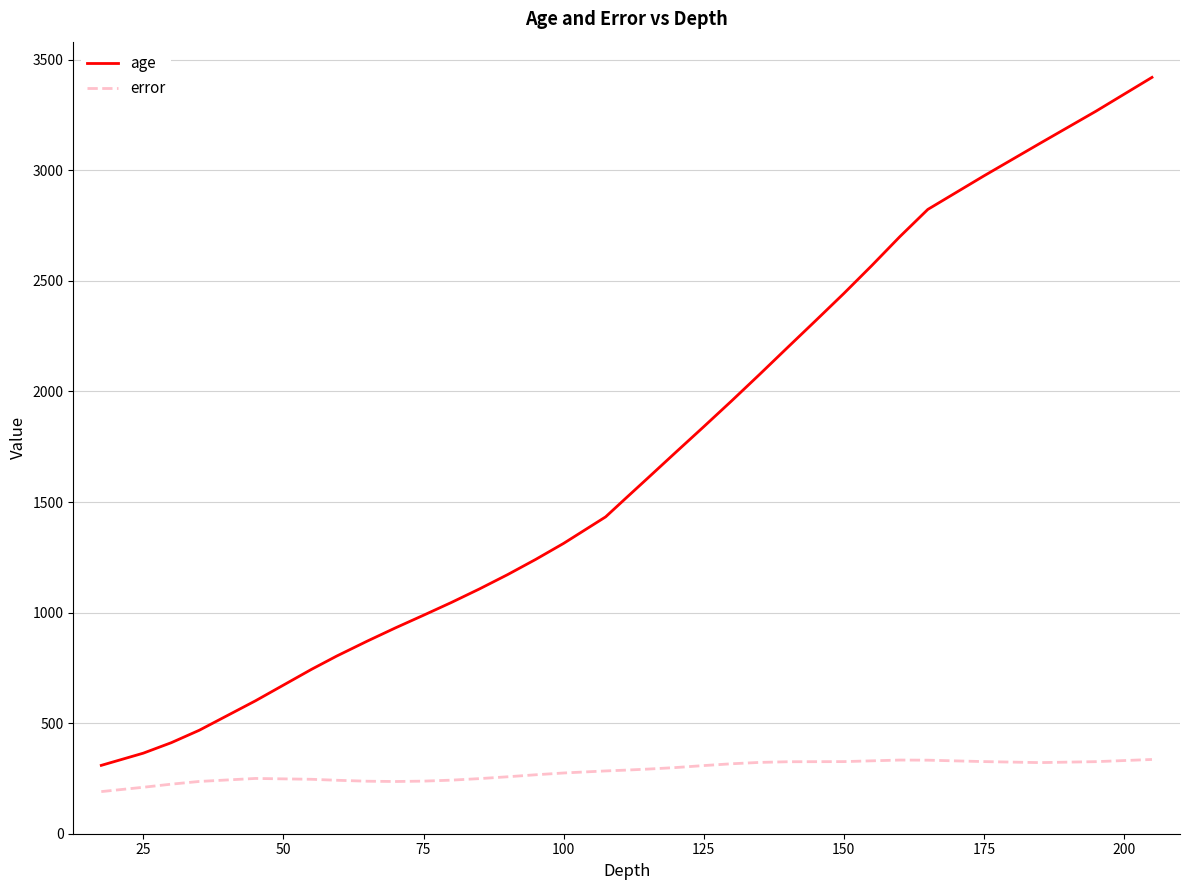

List the series in order of their peak value, lowest first.

error, age